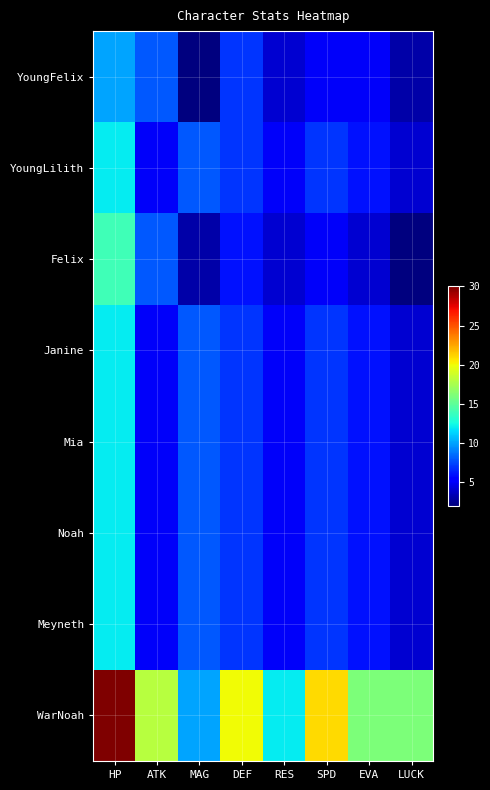

Rank the series by their maximum value, from highest to lowest.

WarNoah, Felix, YoungLilith, Janine, Mia, Noah, Meyneth, YoungFelix